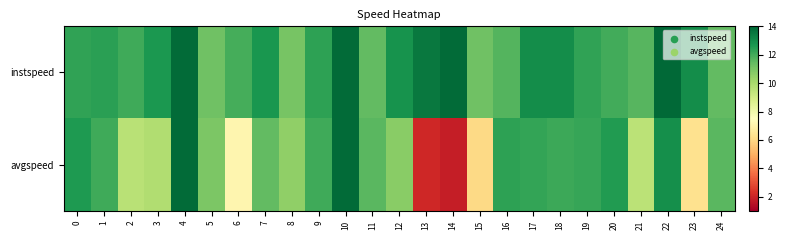

Which has a higher value, 13 or 14?

14